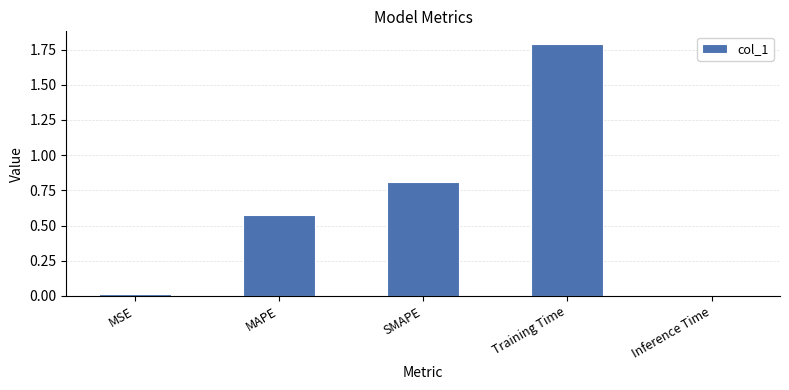

What is the difference between the maximum and minimum values?

1.8